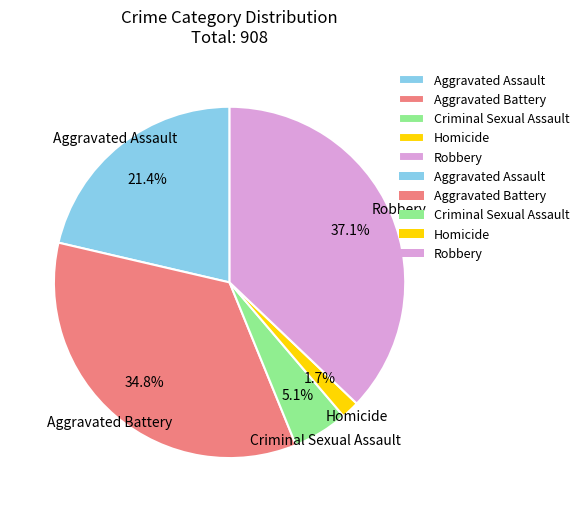

Rank the categories by value from lowest to highest.

Homicide, Criminal Sexual Assault, Aggravated Assault, Aggravated Battery, Robbery